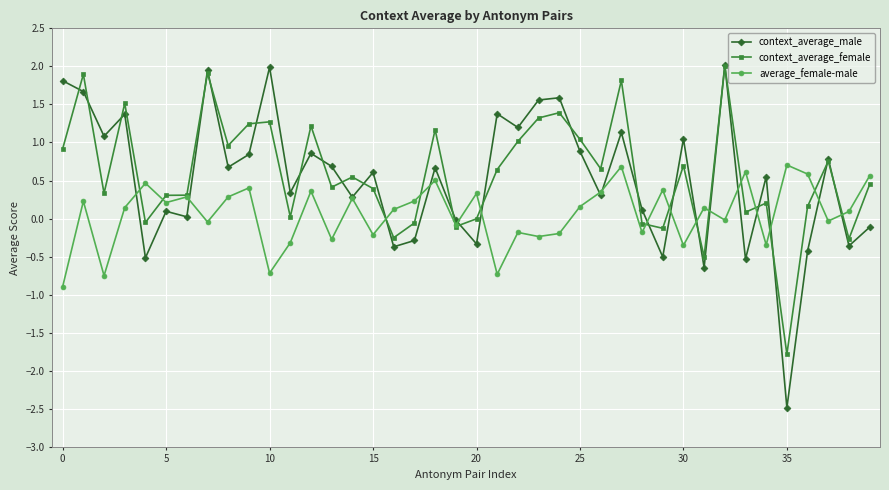

Which series has the largest total across all categories?

context_average_female